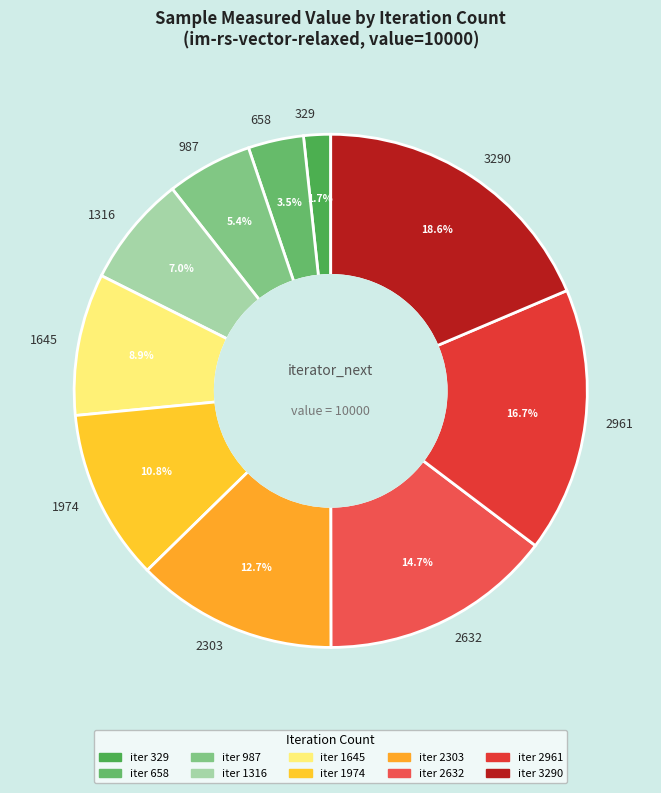

To the nearest percent, what portion does 329 represent?

2%